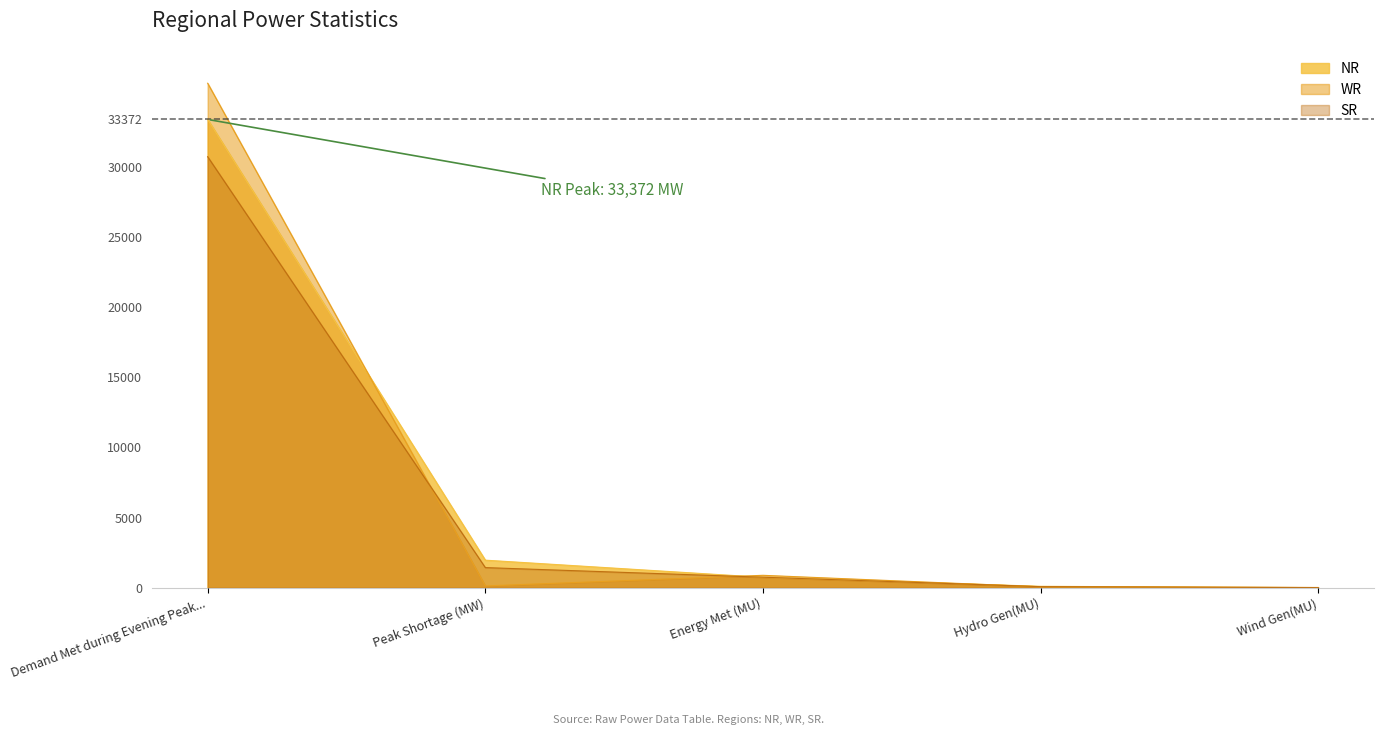

Which has a higher value, Wind Gen(MU) or Energy Met (MU)?

Energy Met (MU)